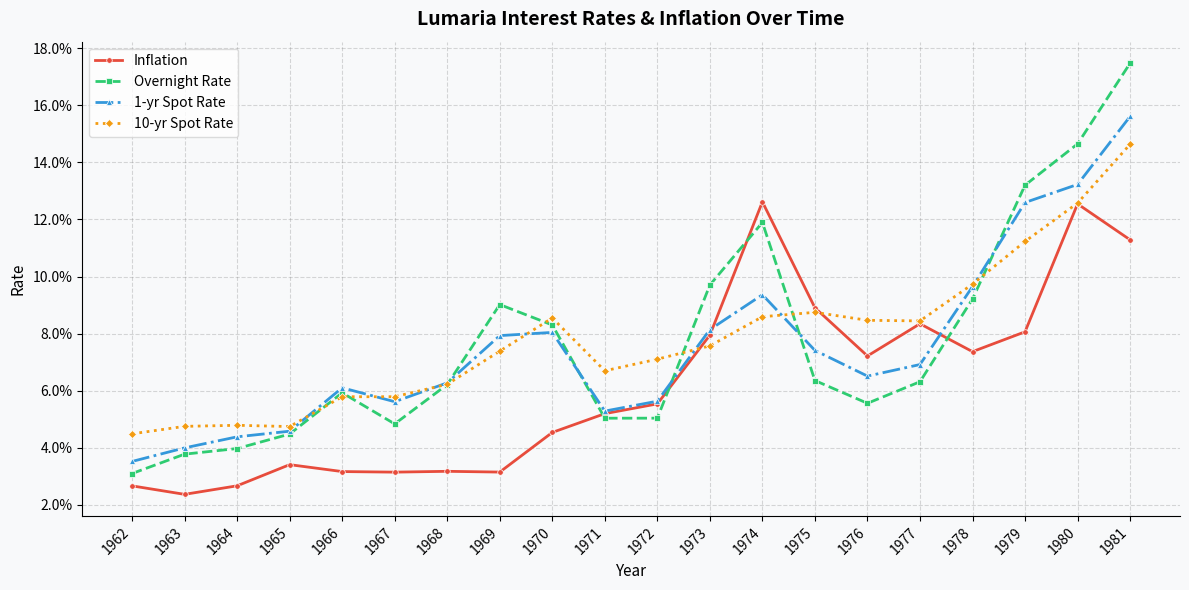

Reading left to right, list all the values displayed in this chart.

Inflation: 0.0	0.0	0.0	0.0	0.0	0.0	0.0	0.0	0.0	0.1	0.1	0.1	0.1	0.1	0.1	0.1	0.1	0.1	0.1	0.1
Overnight Rate: 0.0	0.0	0.0	0.0	0.1	0.0	0.1	0.1	0.1	0.1	0.1	0.1	0.1	0.1	0.1	0.1	0.1	0.1	0.1	0.2
1-yr Spot Rate: 0.0	0.0	0.0	0.0	0.1	0.1	0.1	0.1	0.1	0.1	0.1	0.1	0.1	0.1	0.1	0.1	0.1	0.1	0.1	0.2
10-yr Spot Rate: 0.0	0.0	0.0	0.0	0.1	0.1	0.1	0.1	0.1	0.1	0.1	0.1	0.1	0.1	0.1	0.1	0.1	0.1	0.1	0.1